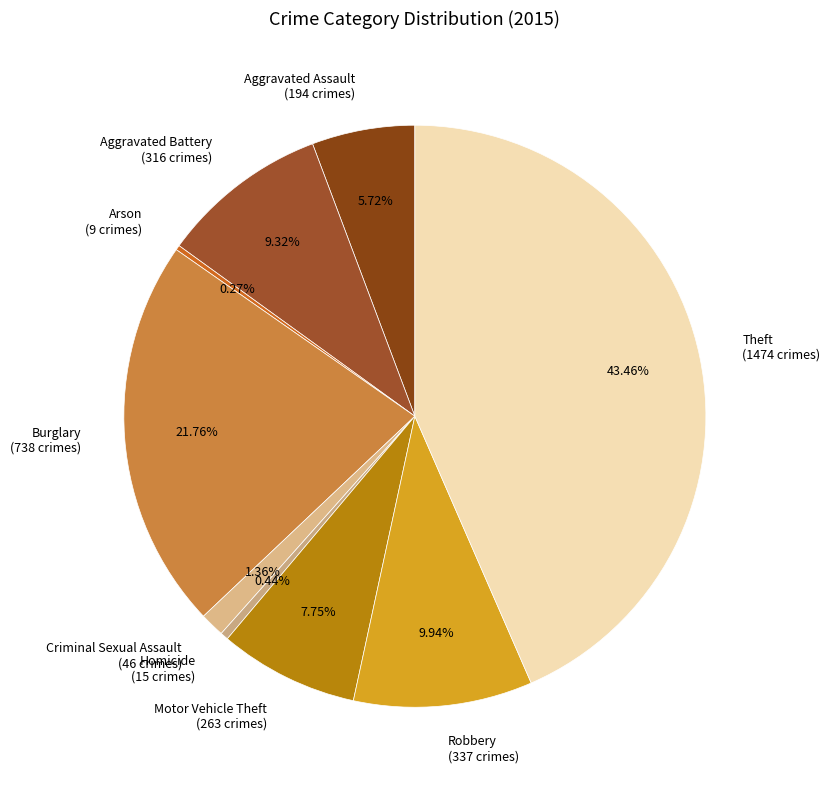

Between Theft (1474 crimes) and Burglary (738 crimes), which is larger?

Theft (1474 crimes)